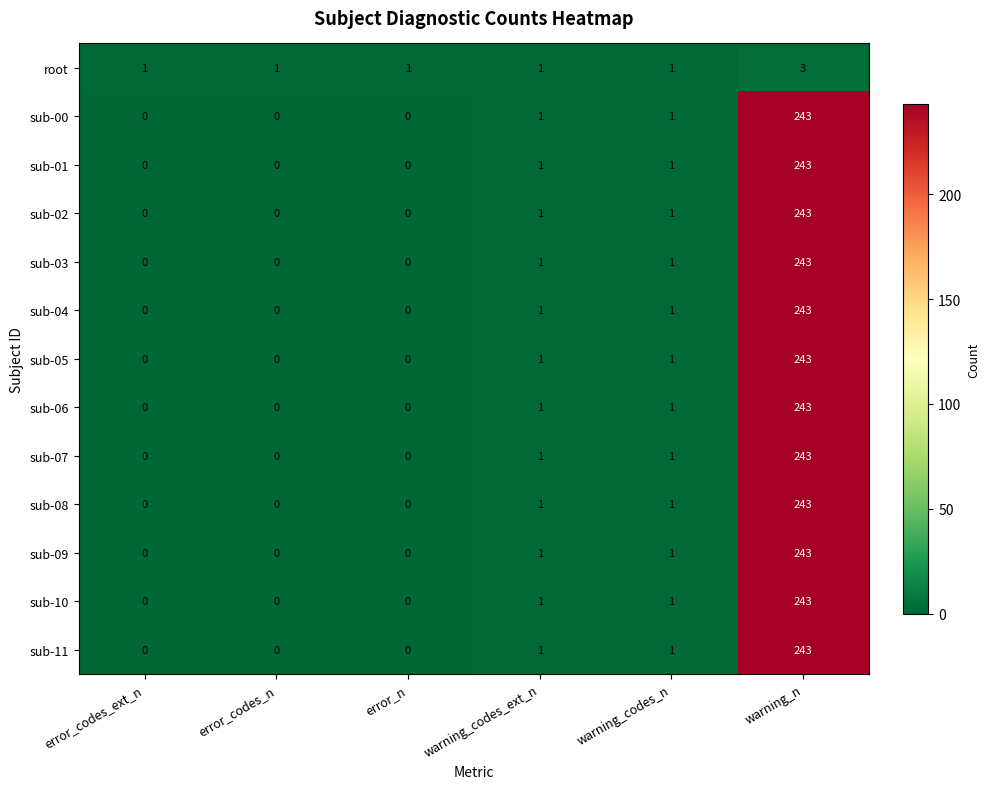

What is the total value across all series at warning_codes_ext_n?

13